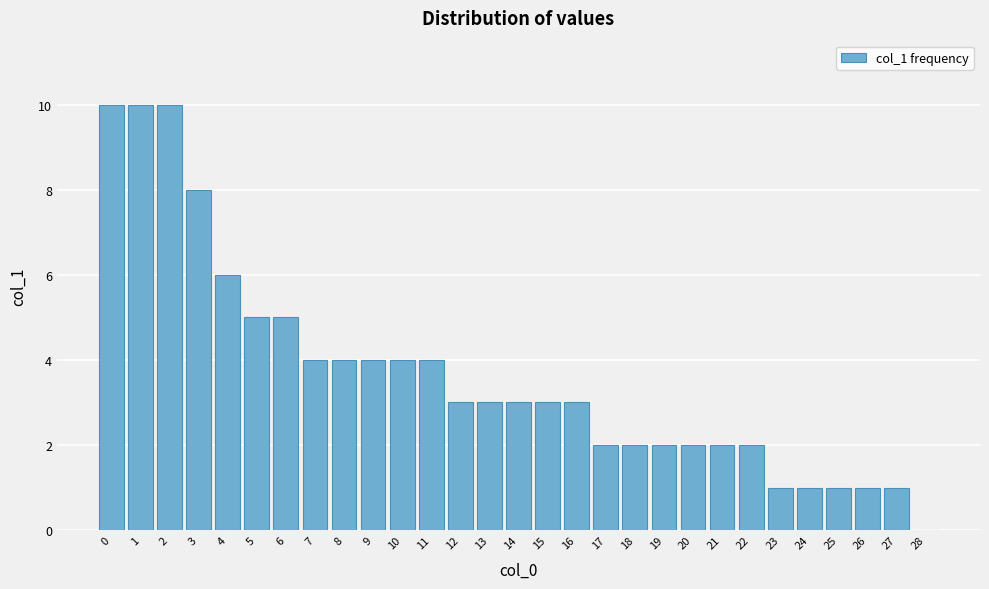

Reading right to left, list all the values displayed in this chart.

28=0	27=1	26=1	25=1	24=1	23=1	22=2	21=2	20=2	19=2	18=2	17=2	16=3	15=3	14=3	13=3	12=3	11=4	10=4	9=4	8=4	7=4	6=5	5=5	4=6	3=8	2=10	1=10	0=10